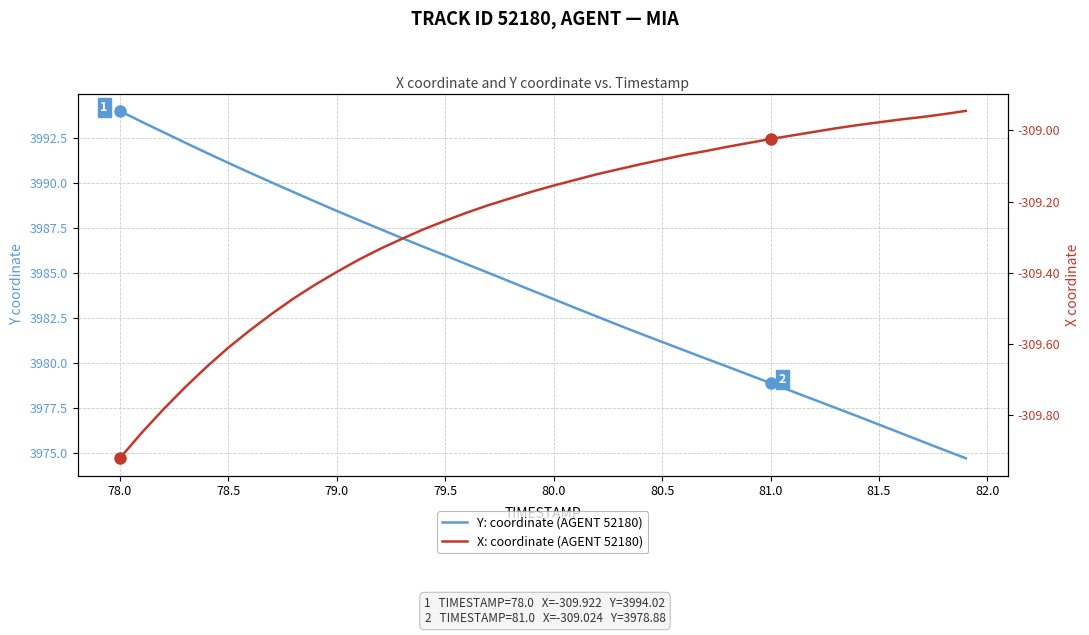

Which series has the largest range (max minus min)?

Y: coordinate (AGENT 52180)